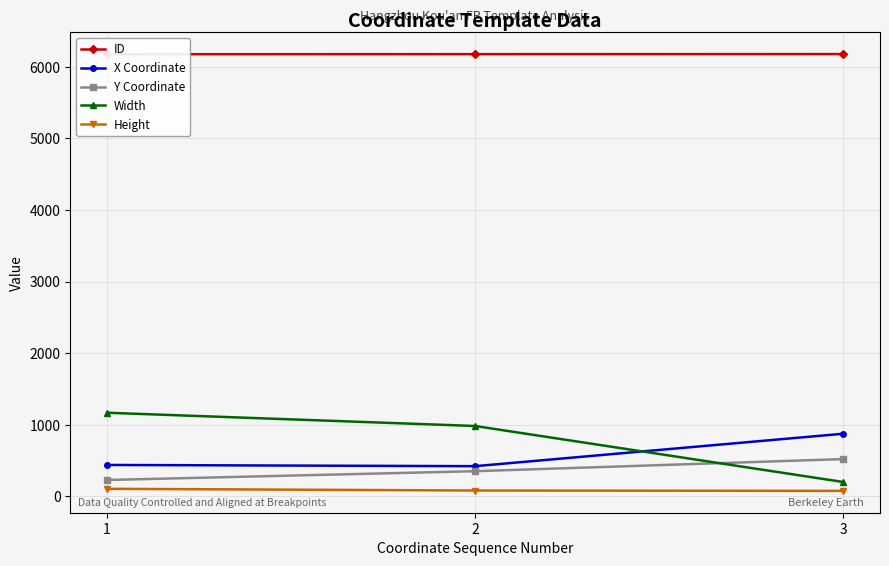

Where does the Height series first go above 83?

1